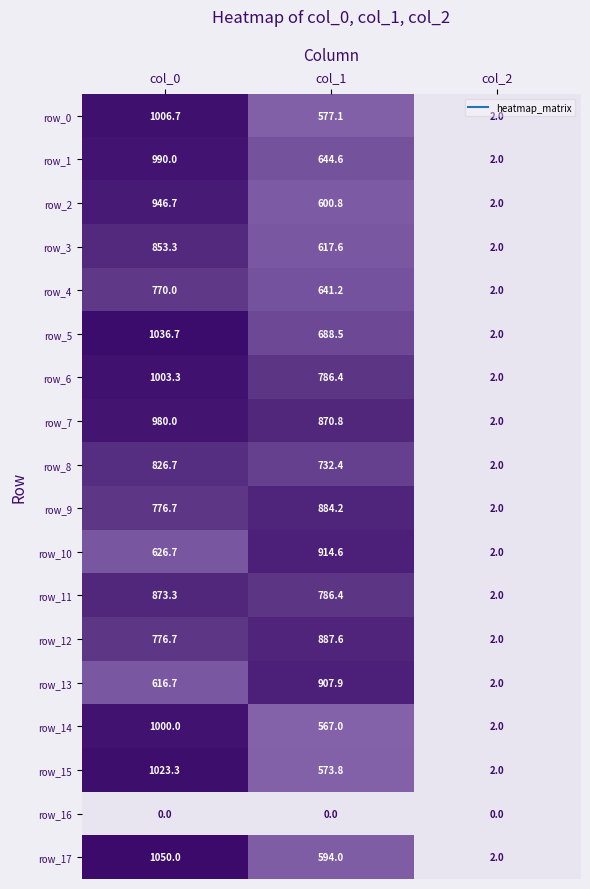

List the series in order of their peak value, highest first.

row_17, row_5, row_15, row_0, row_6, row_14, row_1, row_7, row_2, row_10, row_13, row_12, row_9, row_11, row_3, row_8, row_4, row_16